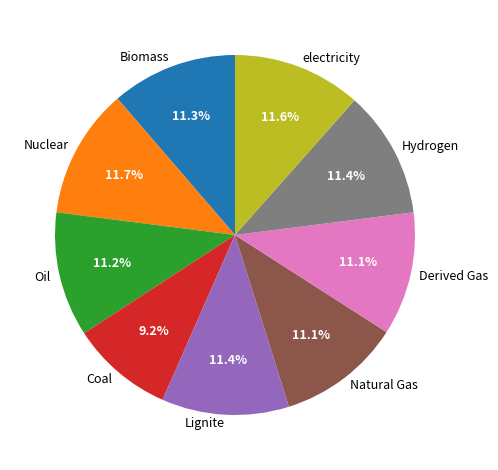

The Nuclear slice represents 12% of the pie. True or false?

True